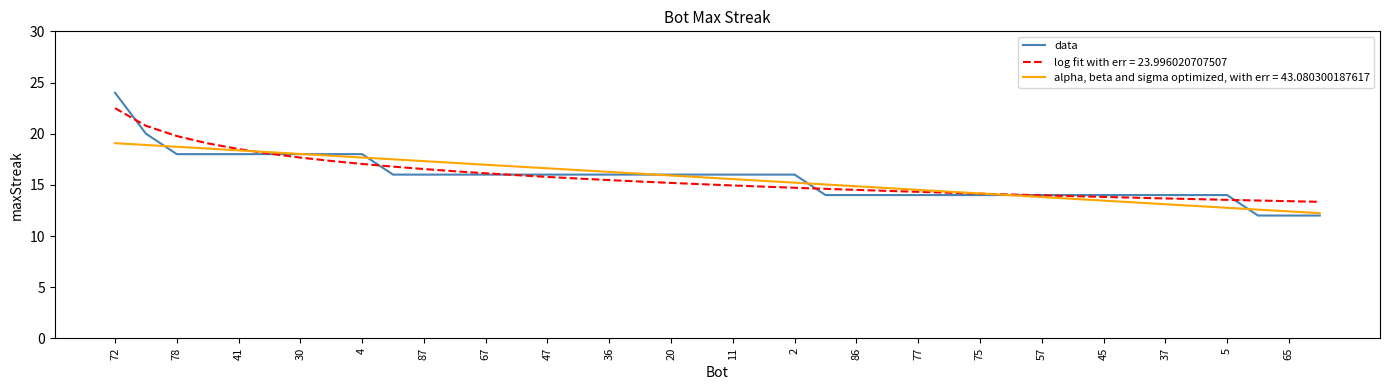

How many lines are shown in the chart?

3